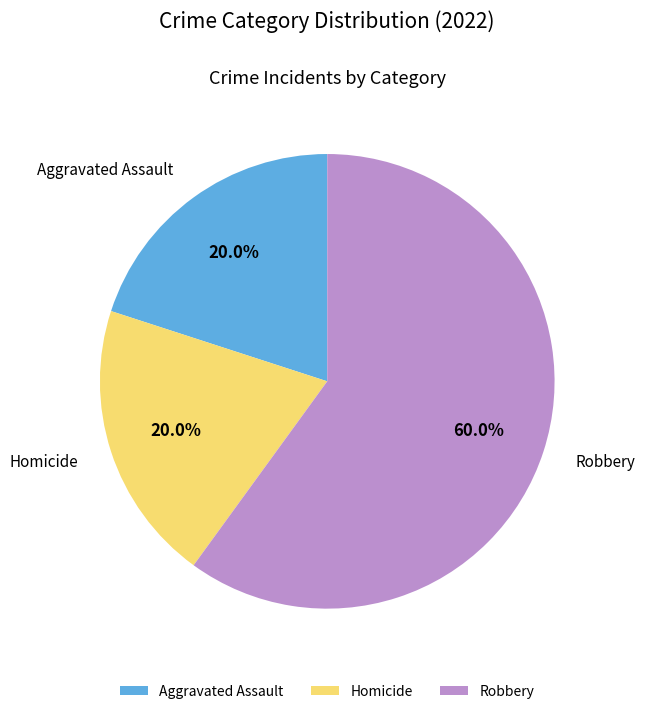

Which has a higher value, Aggravated Assault or Robbery?

Robbery